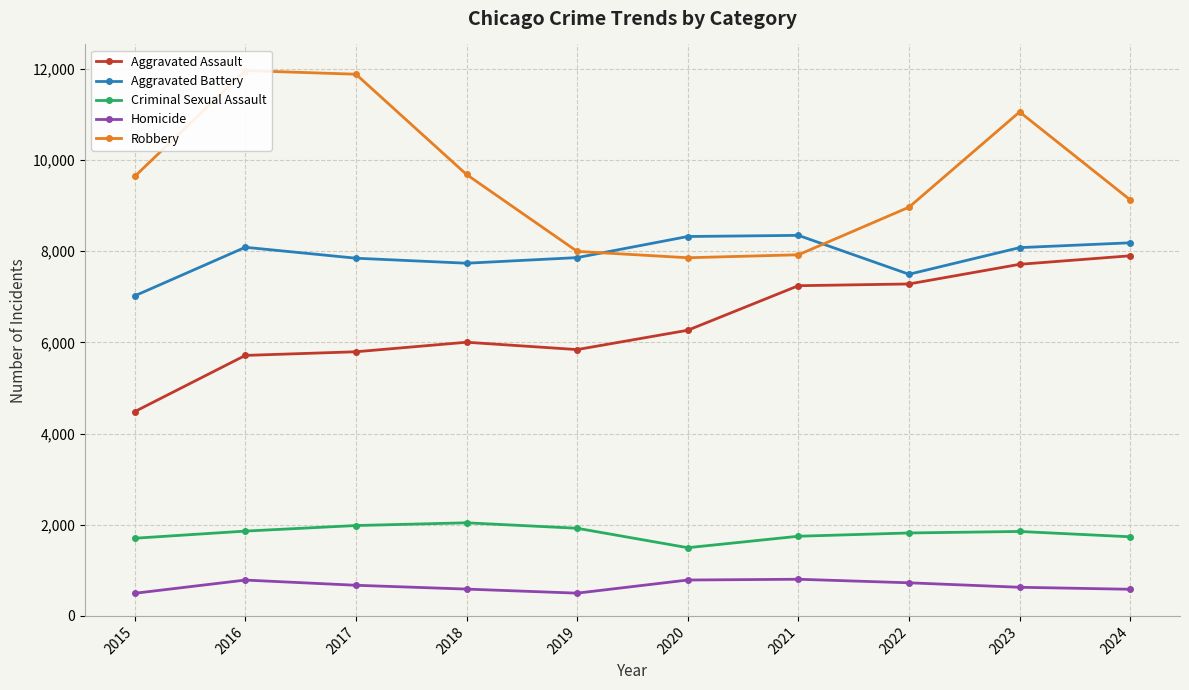

True or false: Criminal Sexual Assault and Aggravated Battery cross at least once.

False